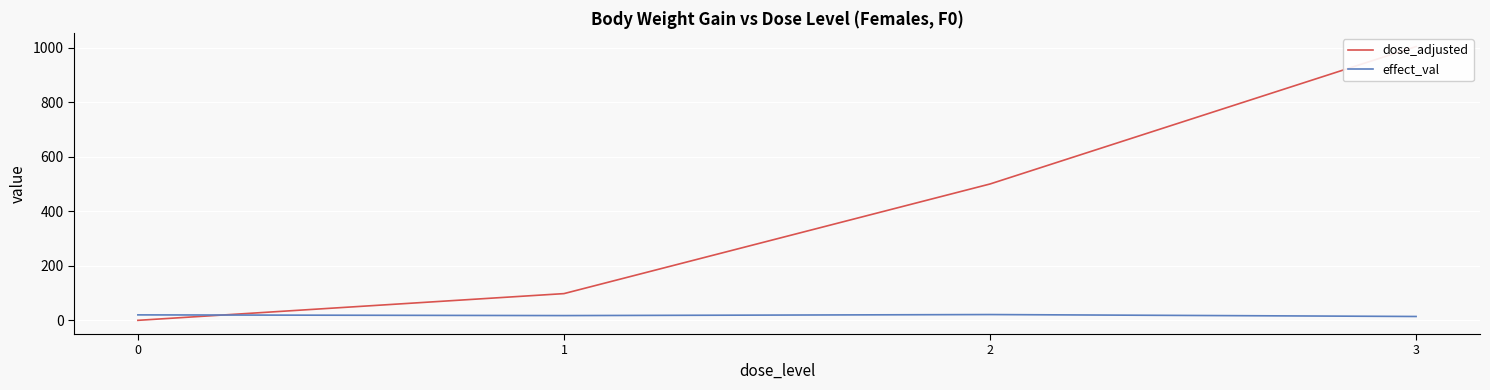

What is the greatest value displayed?

1004.0